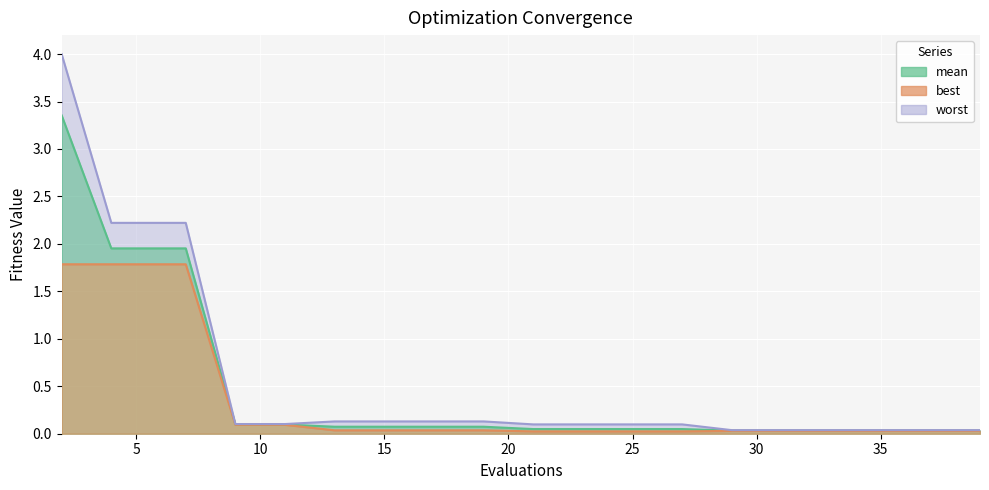

At which category is the sum across all series the highest?

2